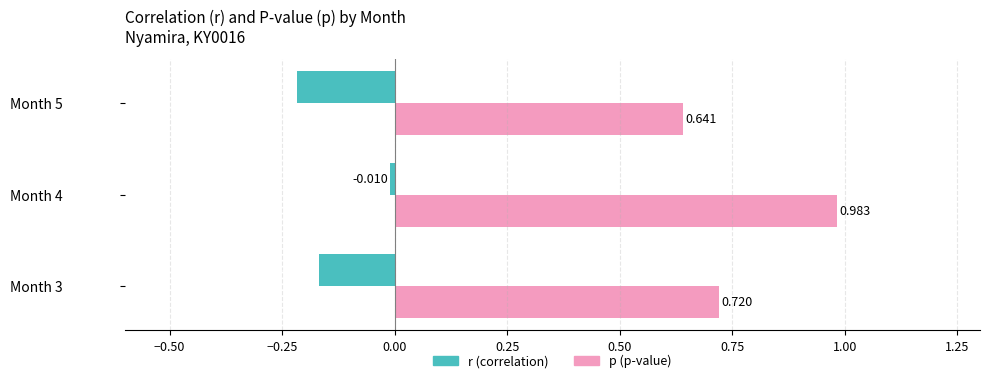

At which category does the chart reach its peak across all series?

Month 4